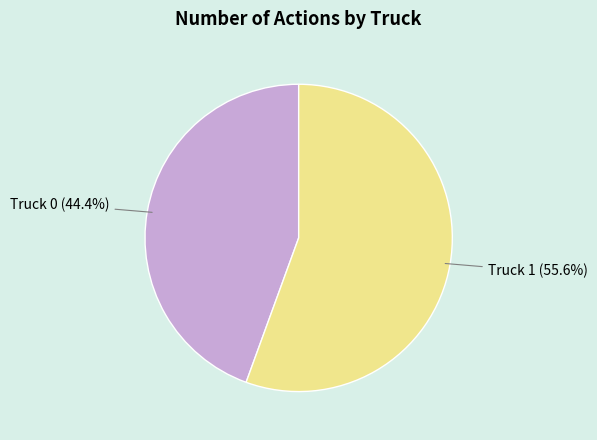

What is the largest slice in the pie chart?

Truck 1